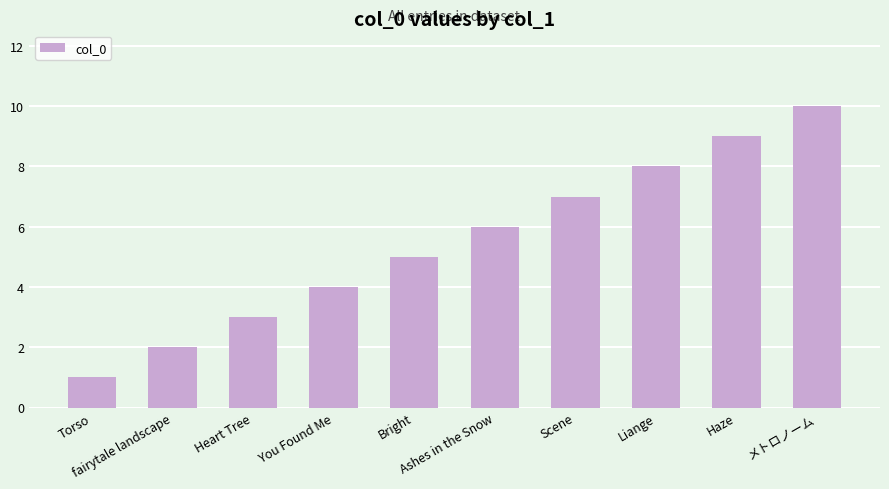

Are the bars horizontal?

No